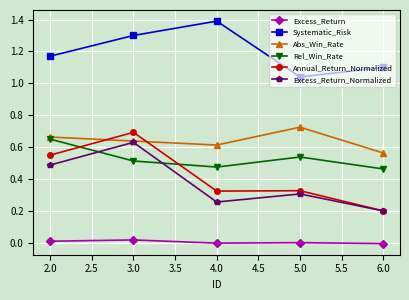

Which series has the widest spread of values?

Annual_Return_Normalized